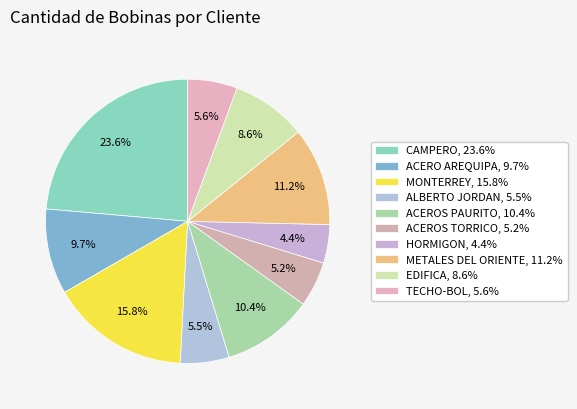

Combined, do ACEROS PAURITO and HORMIGON account for over 50%?

No